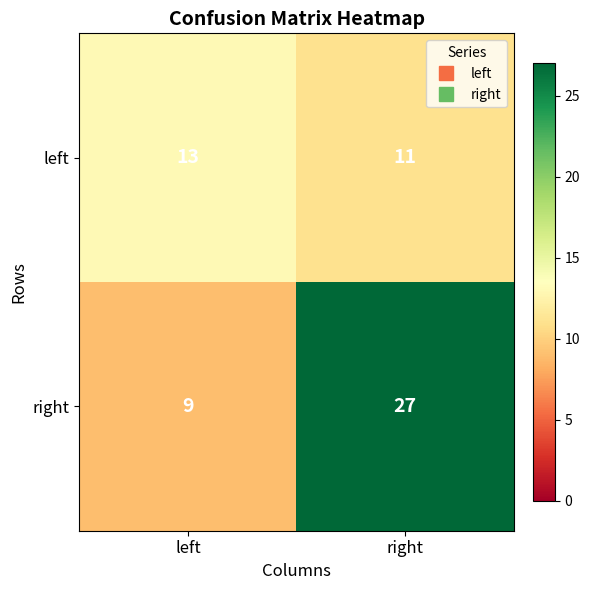

At right, list the series in order from largest to smallest.

right, left